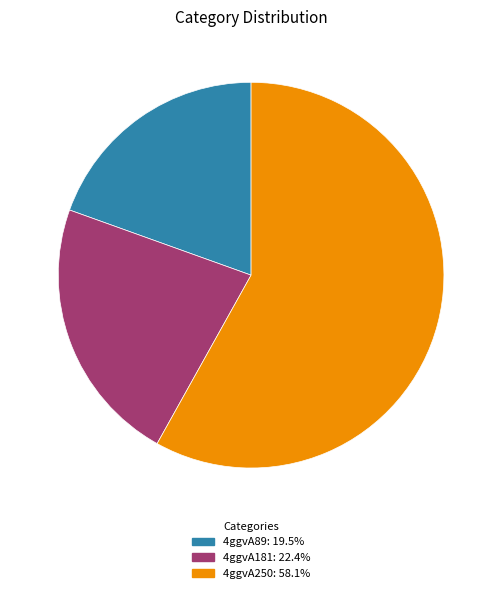

The 4ggvA181 slice represents 22% of the pie. True or false?

True